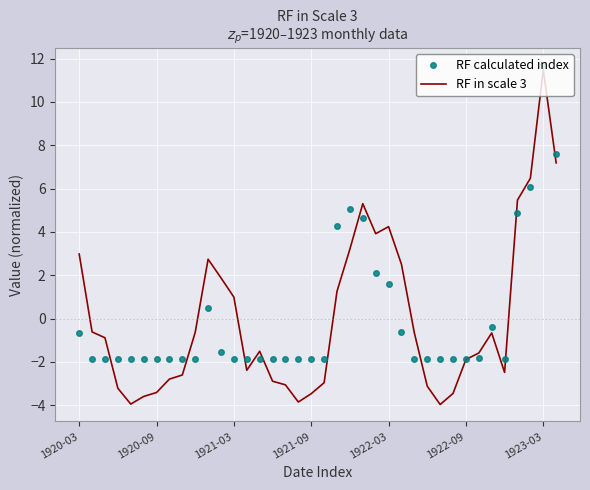

What is the lowest value of the RF calculated index series?

-1.9